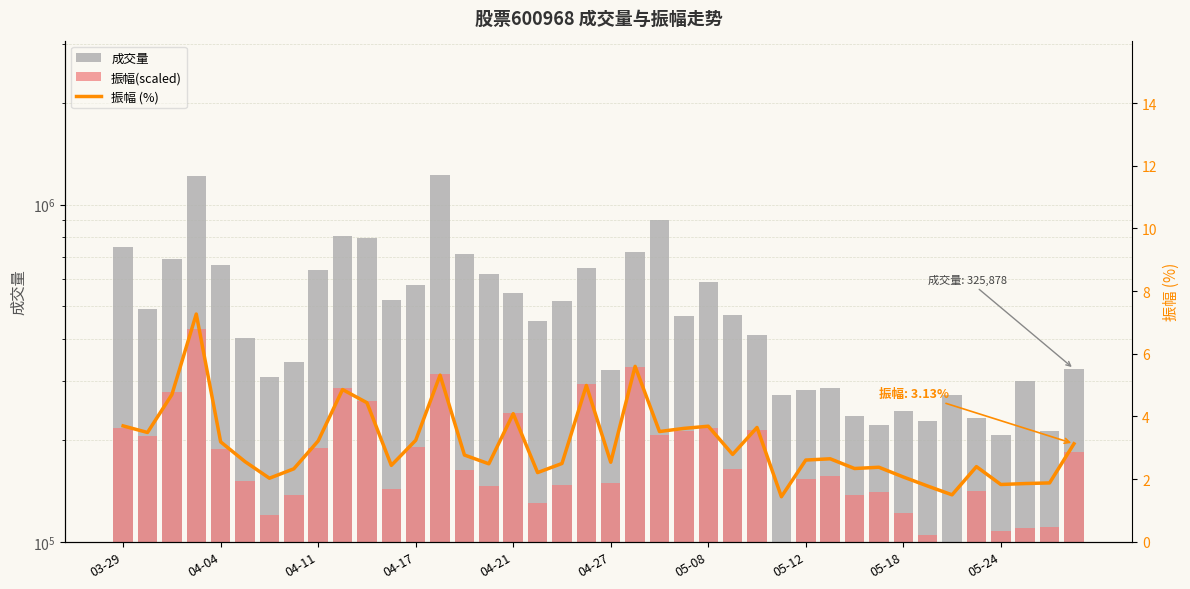

The value of 振幅 (%) at 05-08 is 5.3. True or false?

False